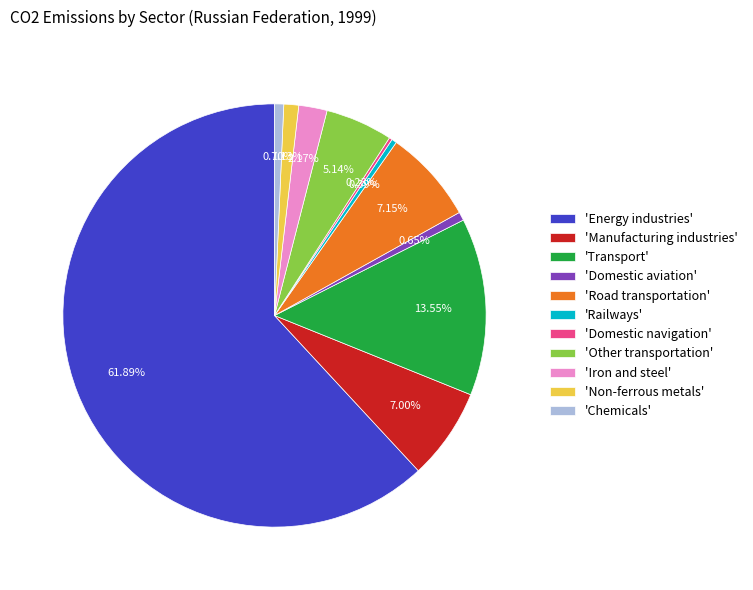

Approximately how many times larger is the value at 'Iron and steel' compared to 'Railways'?

5.6